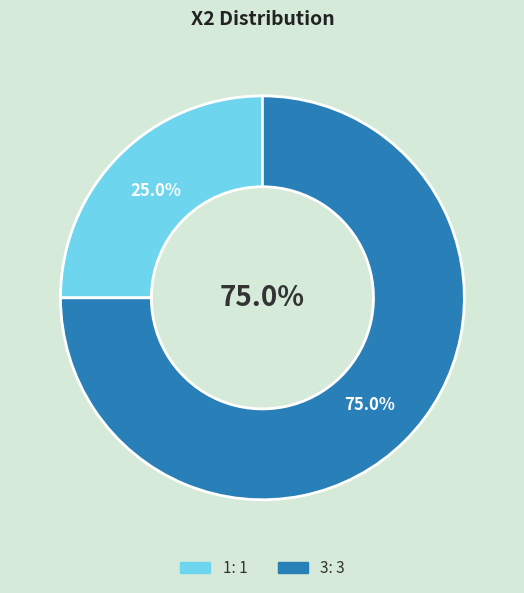

Between 3 and 0, which is larger?

3